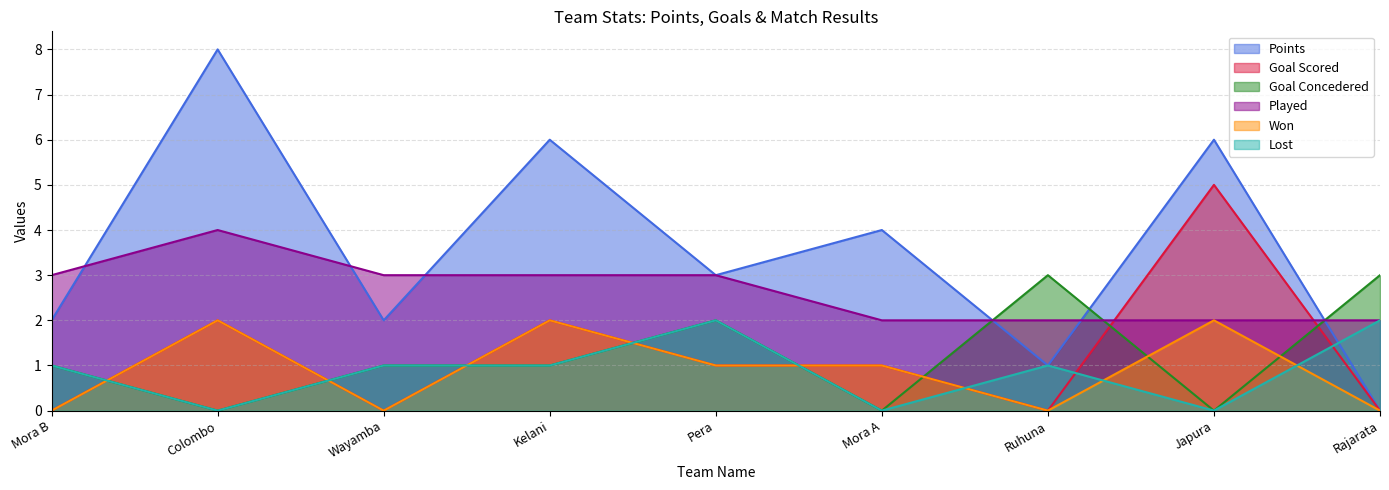

Is it true that Points equals 2 at Ruhuna?

False